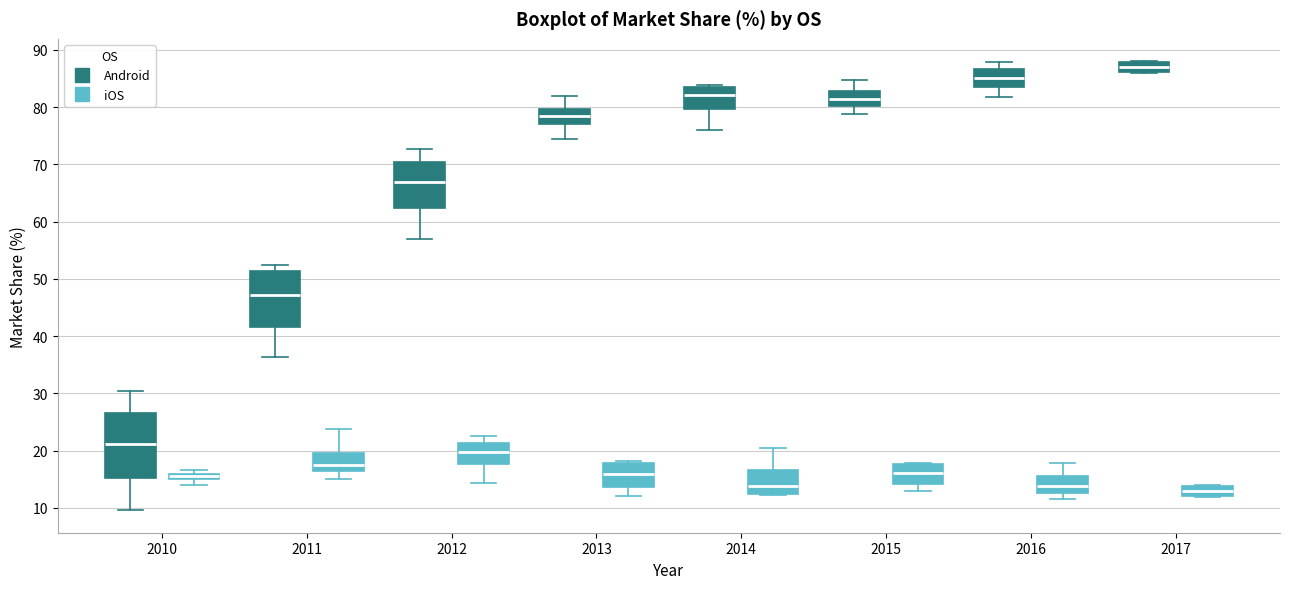

Where does the upper whisker of the box for 2011 (iOS) end on the y-axis? The values are not printed on the chart, so give them approximately, as read against the axis.

24